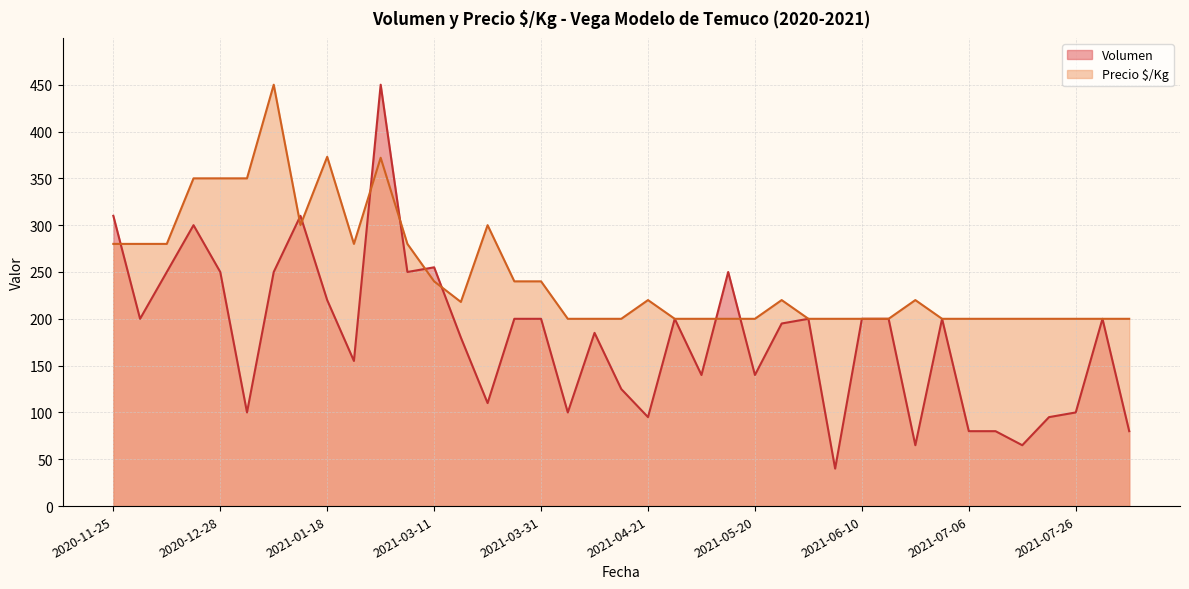

Rank the series by their maximum value, from highest to lowest.

Volumen, Precio $/Kg